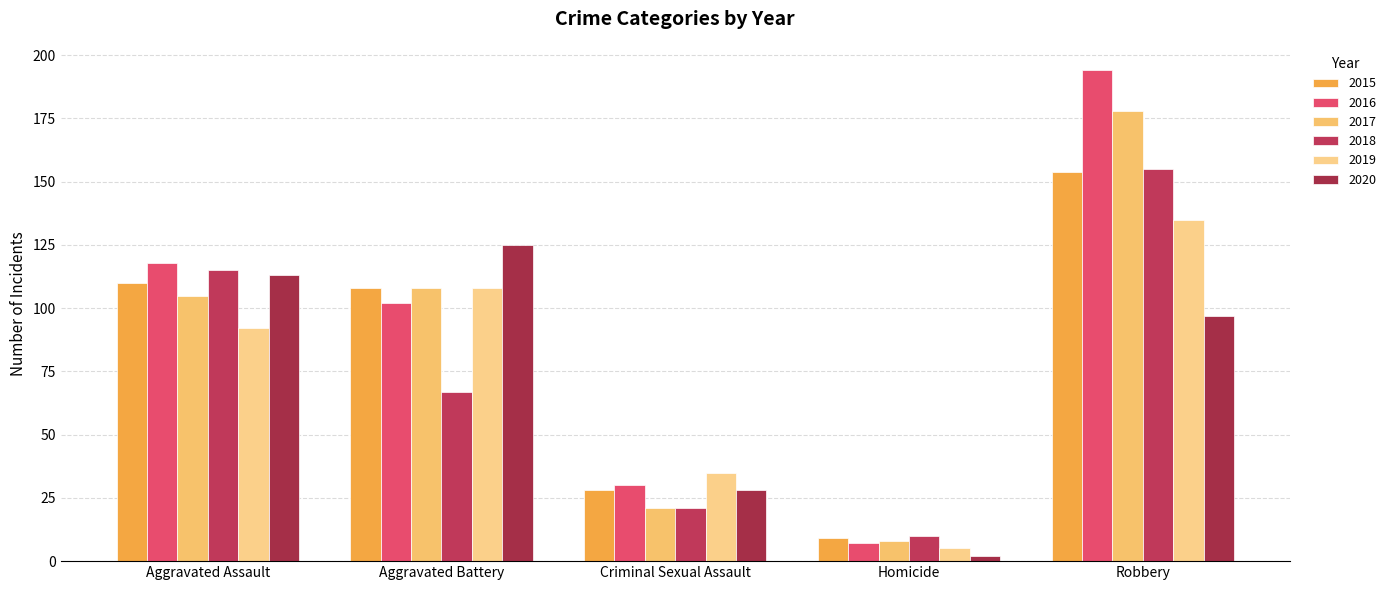

What is the approximate value of 2018 at Aggravated Battery?

67